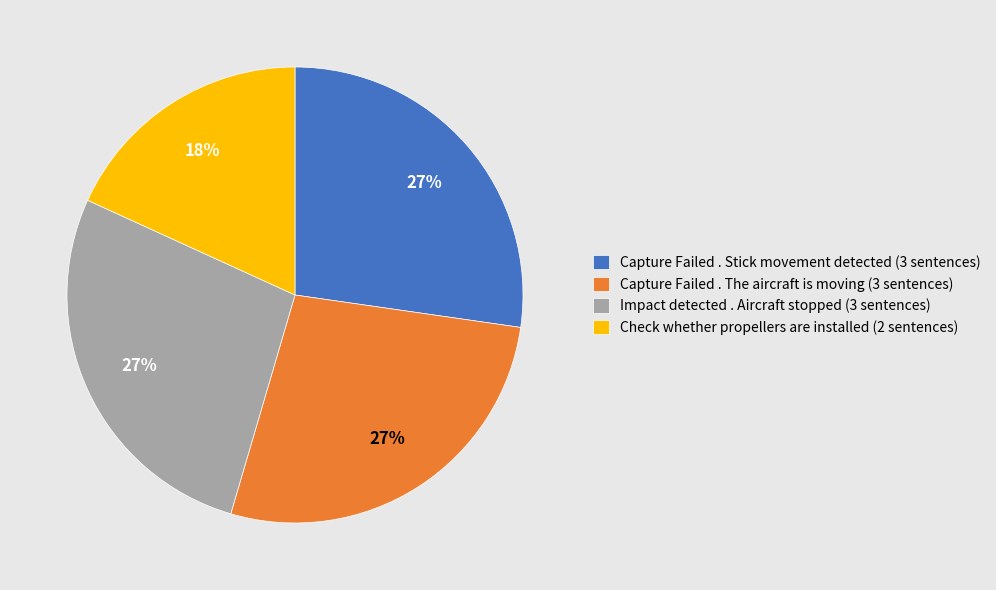

Is it true that Impact detected . Aircraft stopped (3 sentences) is 27% of the pie?

True